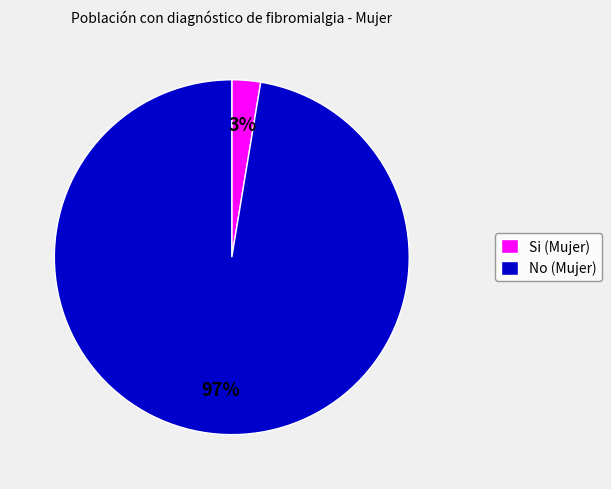

Between No (Mujer) and Si (Mujer), which is larger?

No (Mujer)